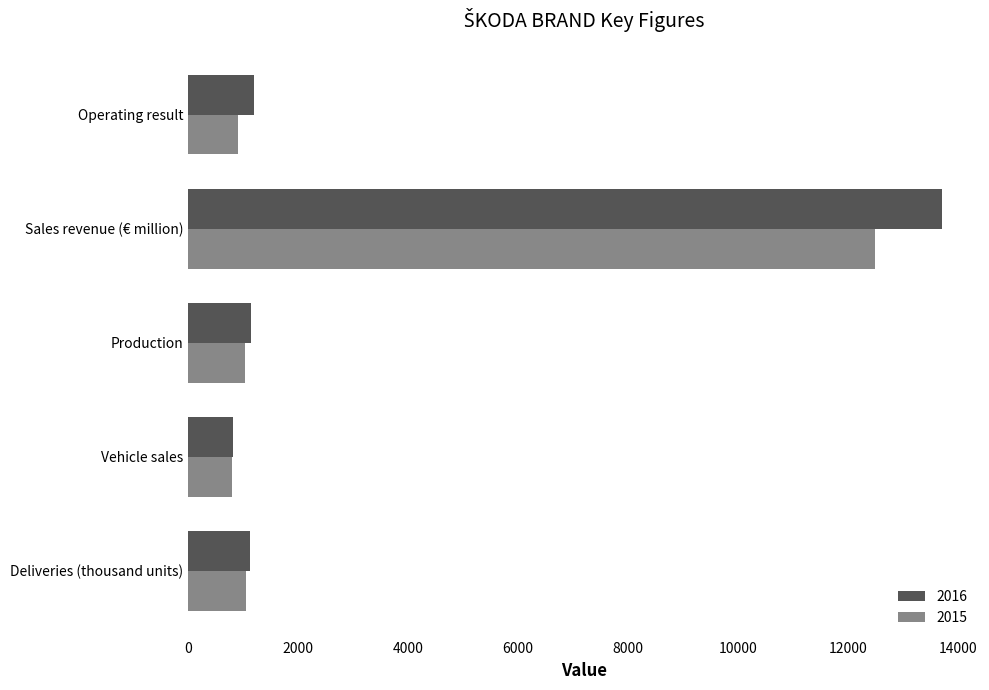

Rank the series by their maximum value, from lowest to highest.

2015, 2016